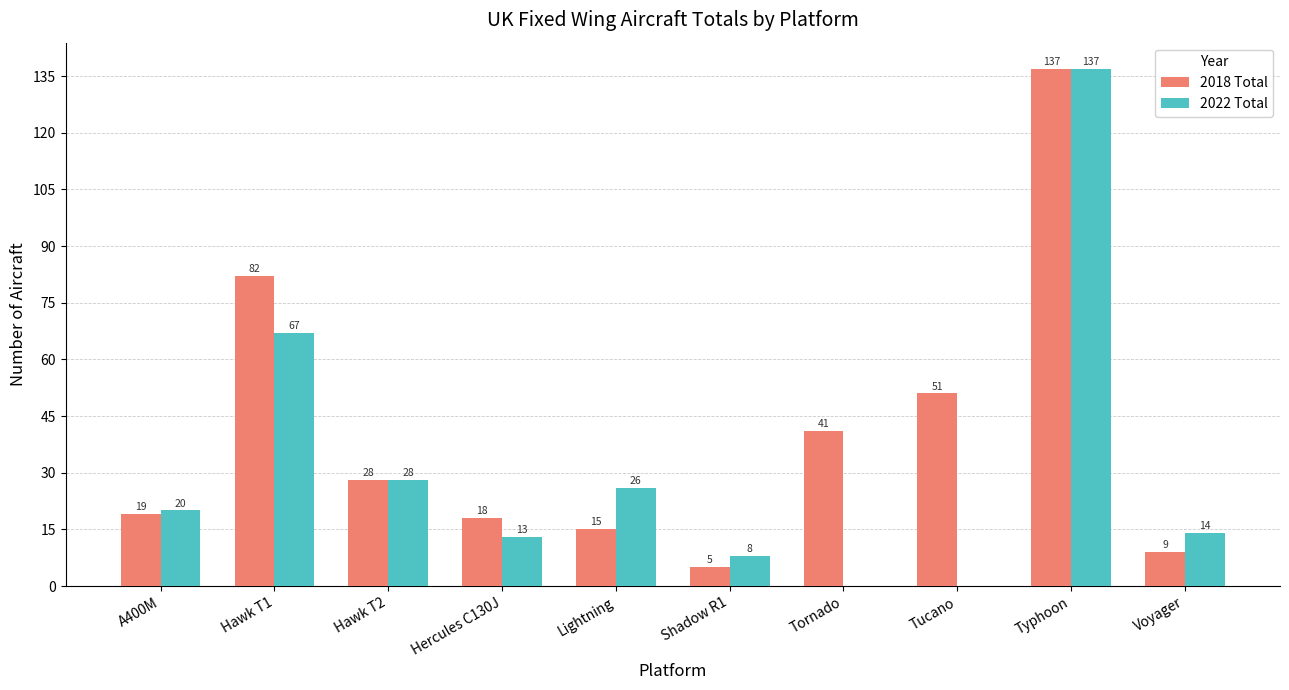

What is the sum of the 2018 Total values at Hawk T1 and Hawk T2?

110